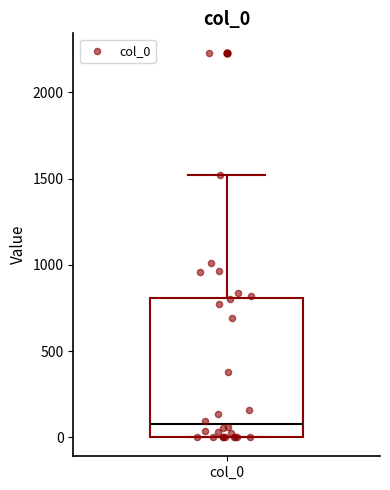

Read this box plot against the y-axis: the position of the median line, the range covered by the box, and the ends of both whiskers. The values are not printed on the chart, so give them approximately, as read against the axis.

median 100, box 0 to 800, whiskers 0 to 1500